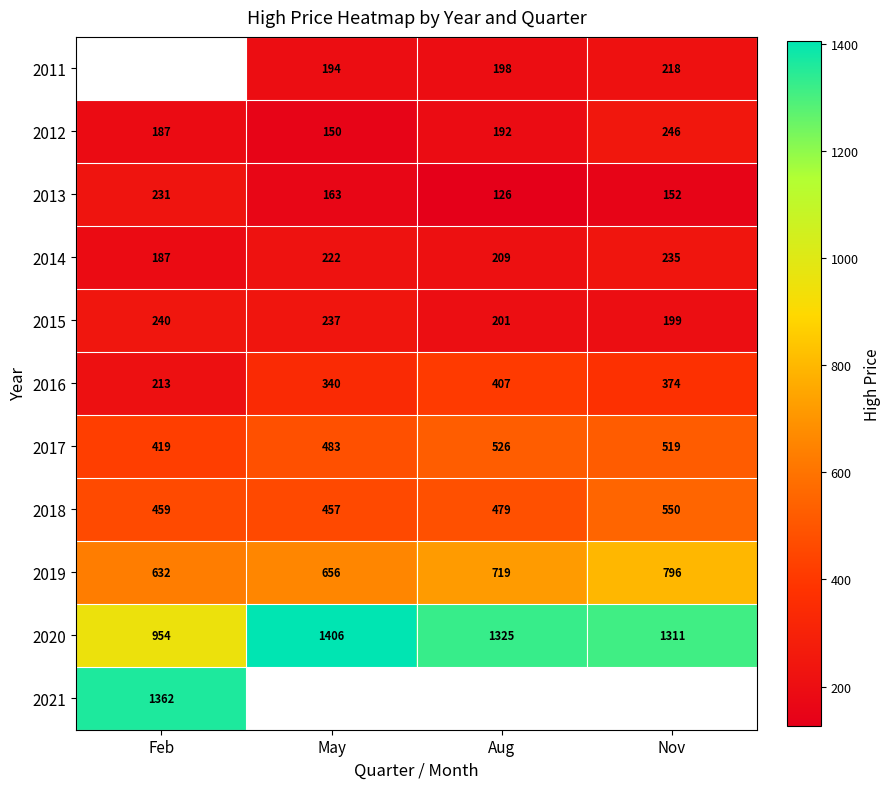

Which category has the lowest value in the 2017 series?

Feb